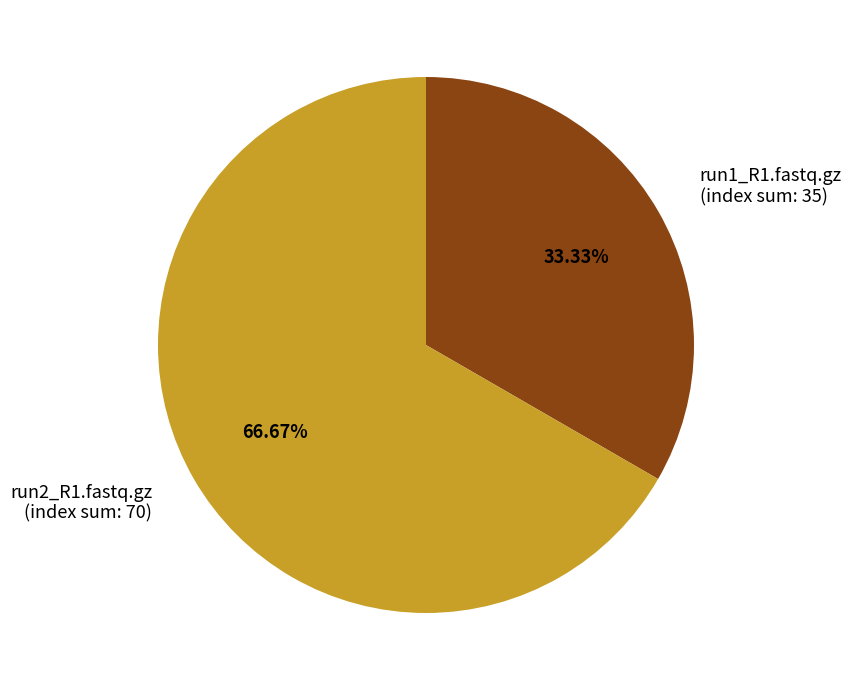

Count the number of slices in the pie.

2